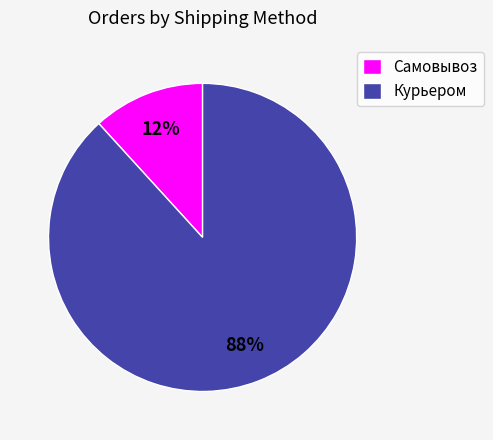

Does Курьером account for over 50% of the chart?

Yes